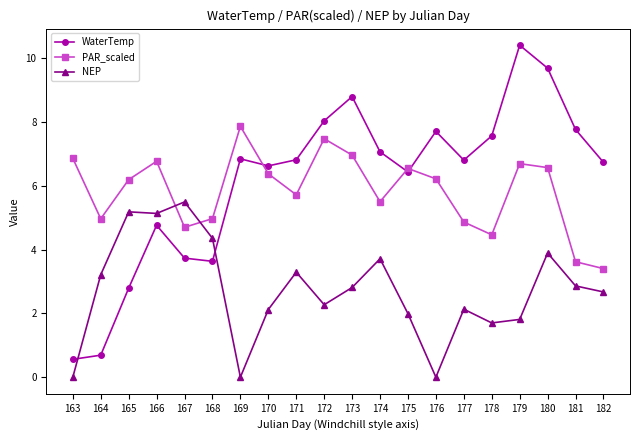

The value of NEP at 163 is 5.8. True or false?

False